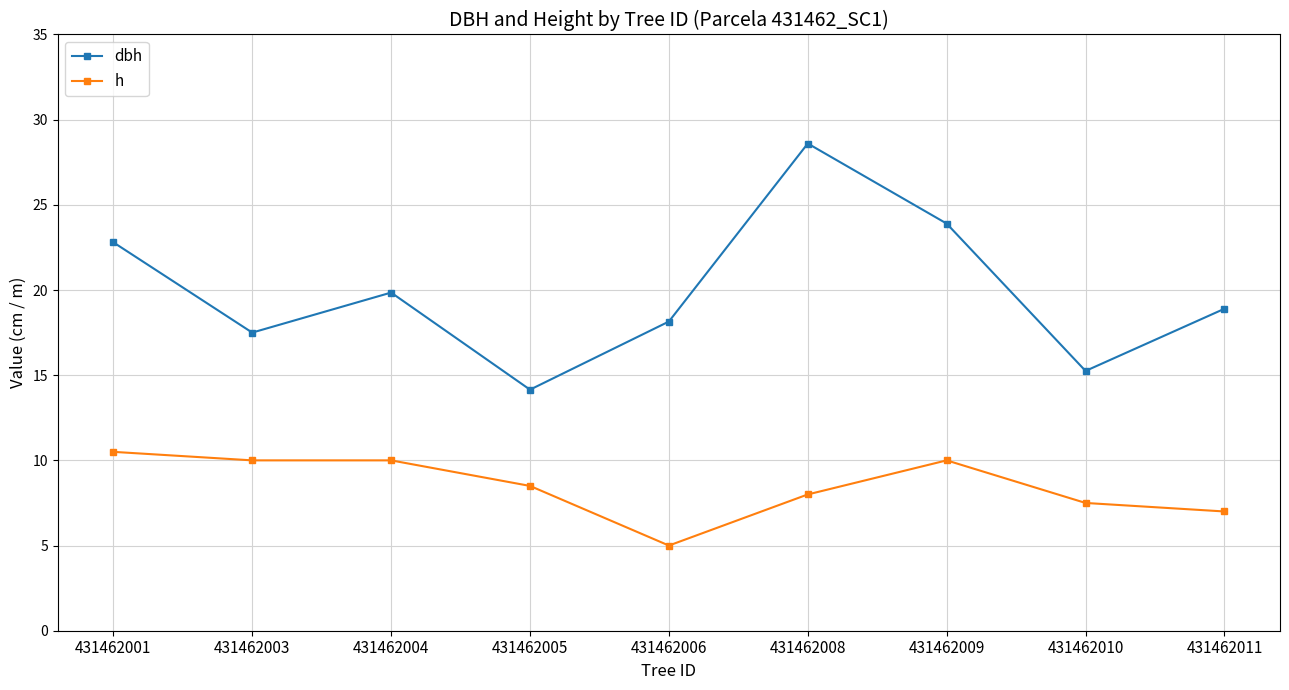

True or false: h and dbh cross at least once.

False